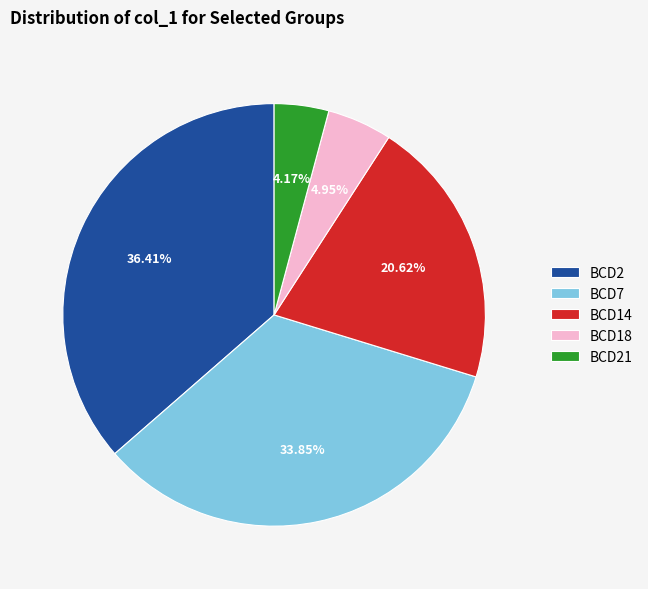

Is the sum of BCD14 and BCD18 greater than half?

No